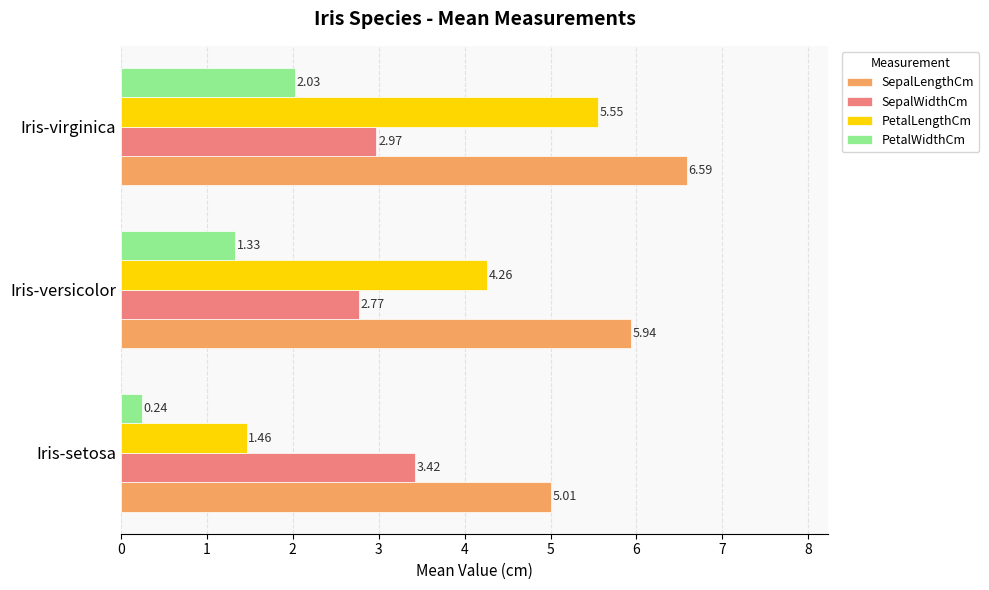

At which label is SepalWidthCm closest to 3?

Iris-virginica